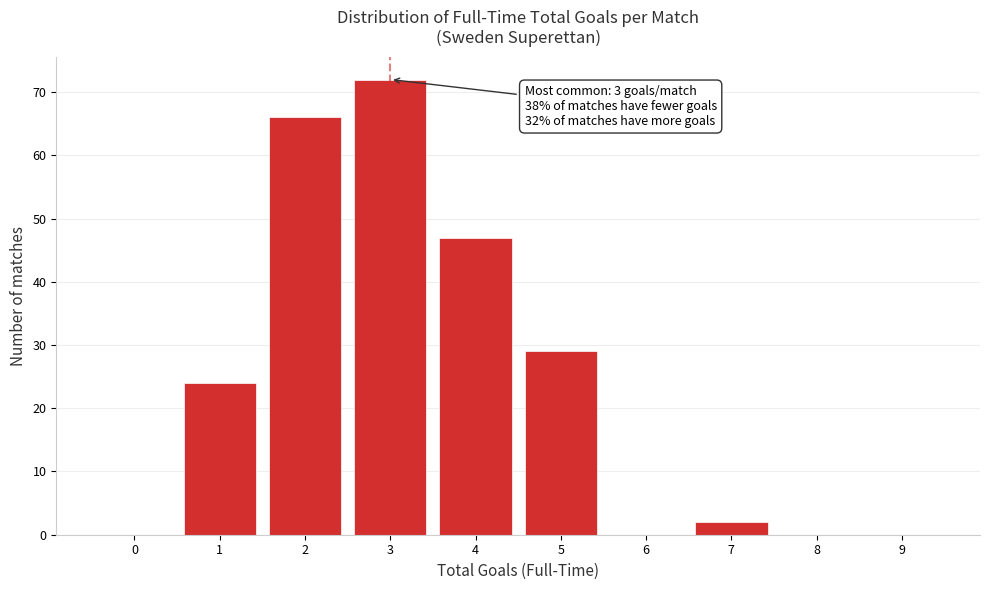

Reading left to right, transcribe all the data shown in this chart.

0=0	1=24	2=66	3=72	4=47	5=29	6=0	7=2	8=0	9=0